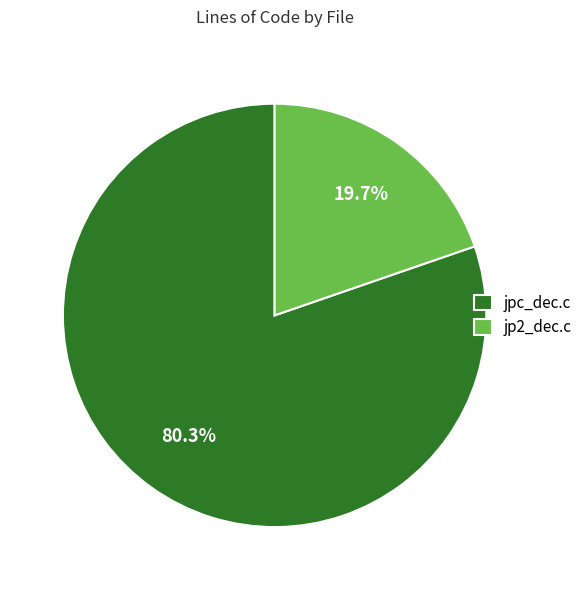

Approximately how many times larger is the value at jpc_dec.c compared to jp2_dec.c?

4.1